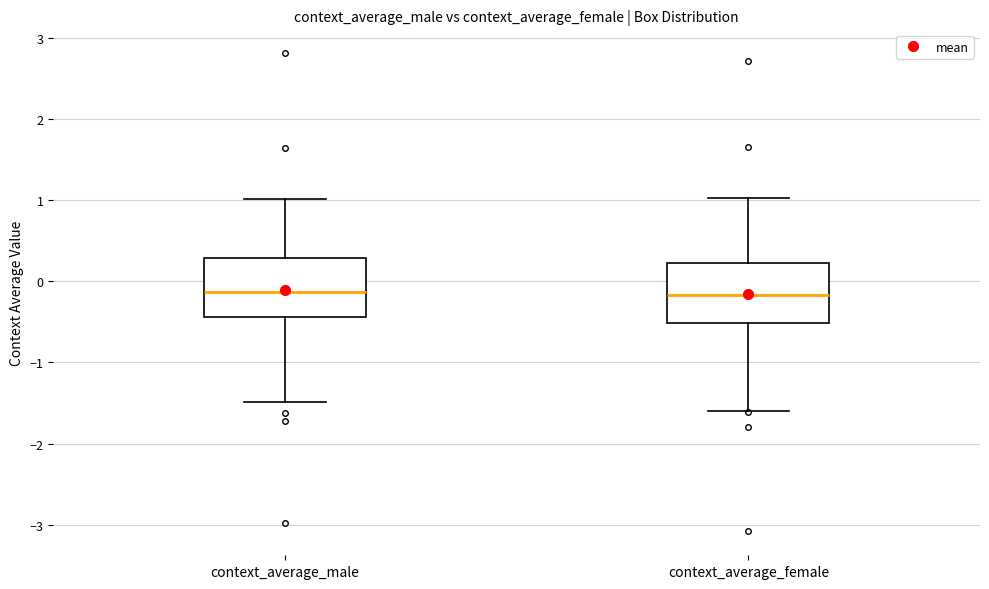

Where does the lower whisker of the box for context_average_female end on the y-axis? The values are not printed on the chart, so give them approximately, as read against the axis.

-1.6